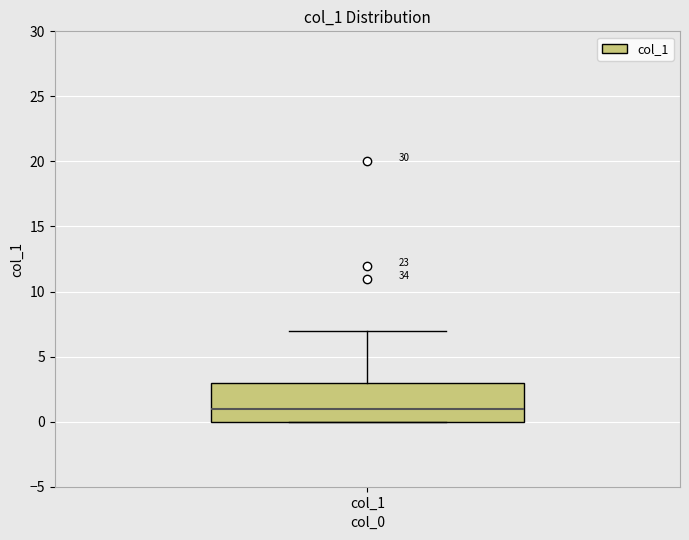

Transcribe this box plot: give where the median line is, the range the box spans, and where the two whiskers end, as read against the y-axis. The values are not printed on the chart, so give them approximately, as read against the axis.

median 1, box 0 to 3, whiskers 0 to 7